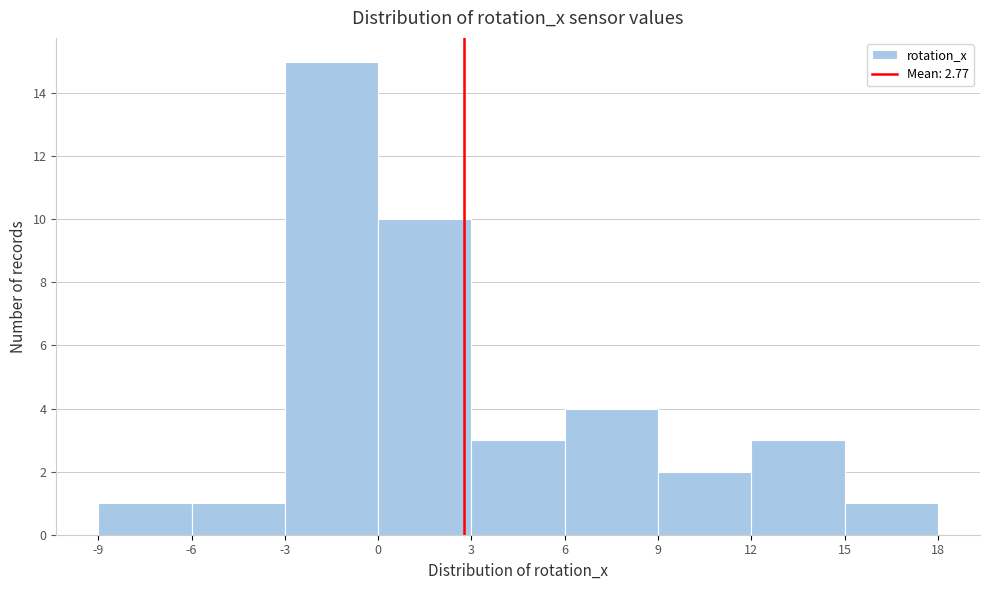

Over which range of the x-axis is the bar tallest?

-3 to 0